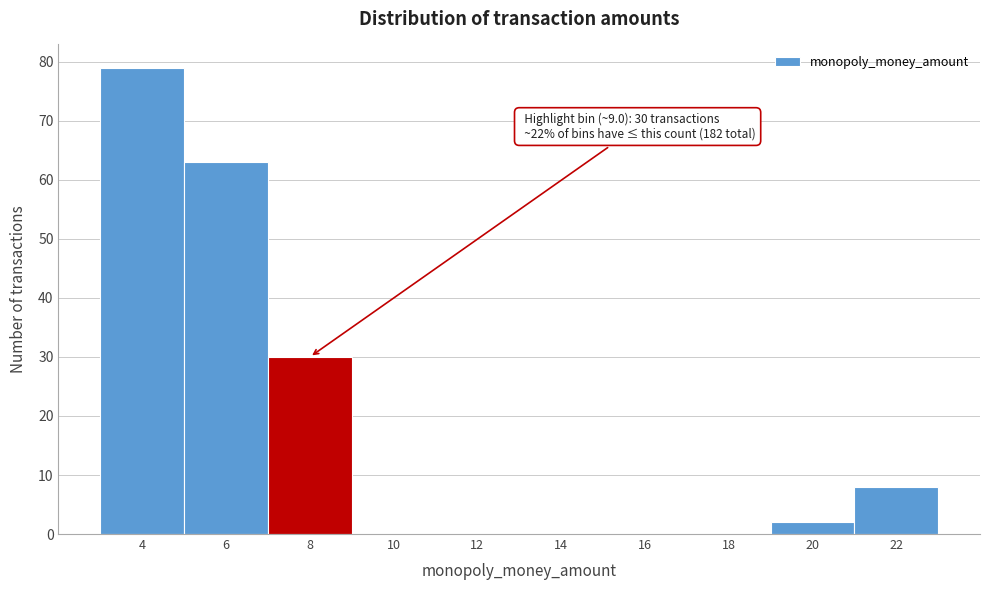

Reading right to left, list all the values displayed in this chart.

22=8	20=2	18=0	16=0	14=0	12=0	10=0	8=30	6=63	4=79